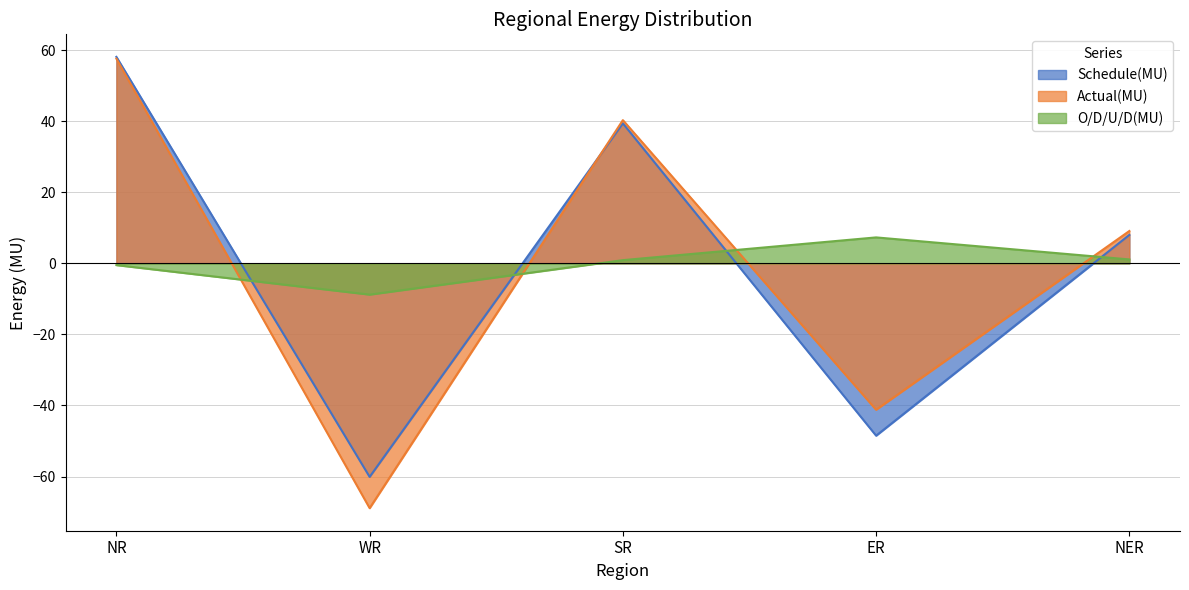

The Actual(MU) series shows 15.0 at NER. True or false?

False